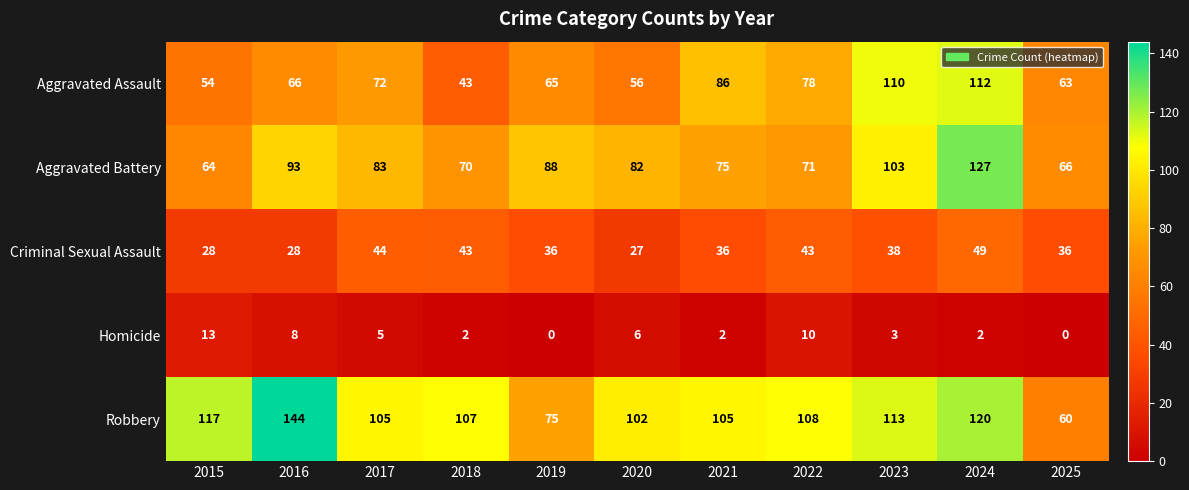

At 2025, list the series in order from smallest to largest.

Homicide, Criminal Sexual Assault, Robbery, Aggravated Assault, Aggravated Battery